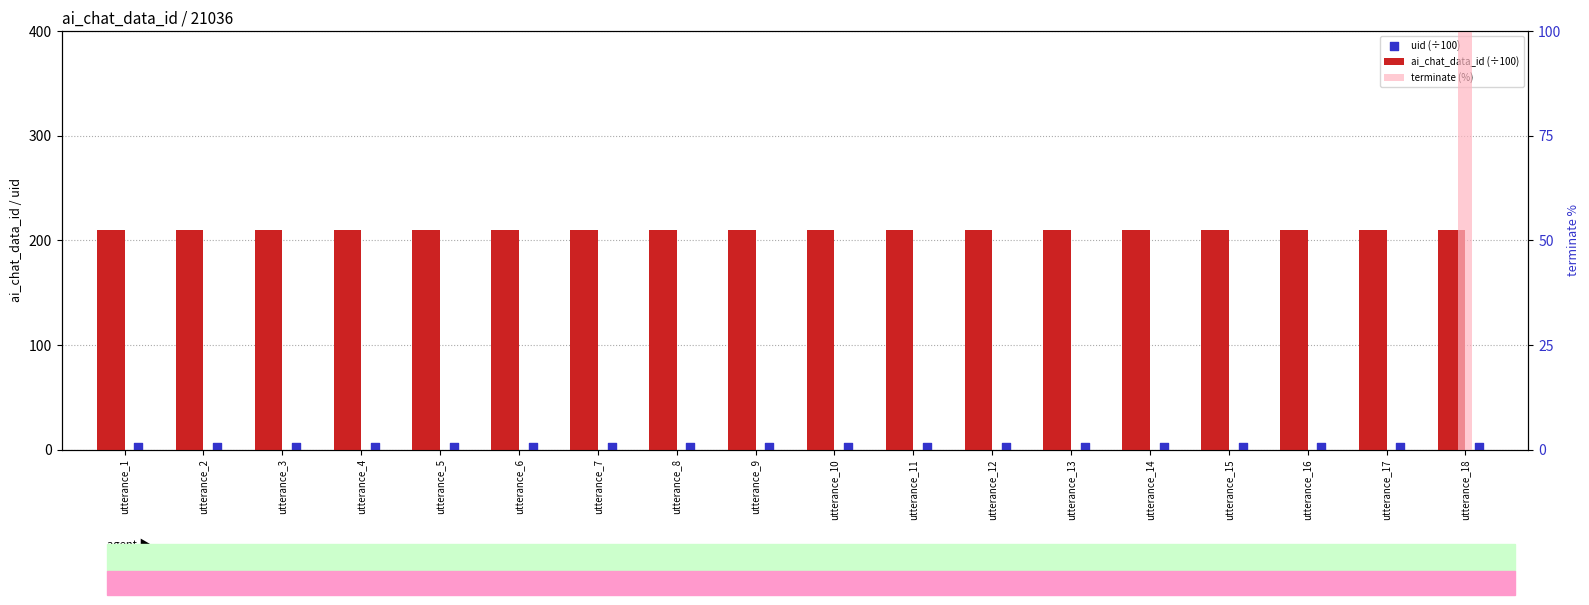

What are all the series names shown in the legend?

ai_chat_data_id (÷100), uid (÷100), terminate (%)